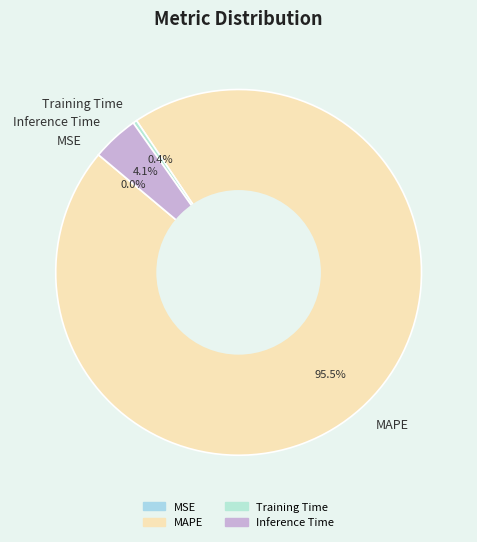

What is the majority slice?

MAPE